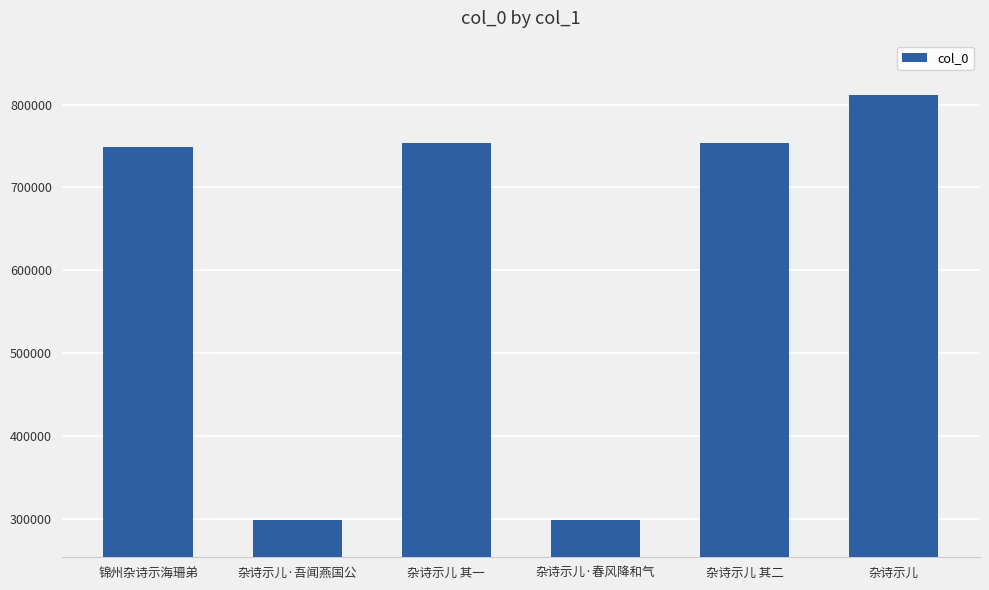

Between 锦州杂诗示海珊弟 and 杂诗示儿·吾闻燕国公, which is larger?

锦州杂诗示海珊弟